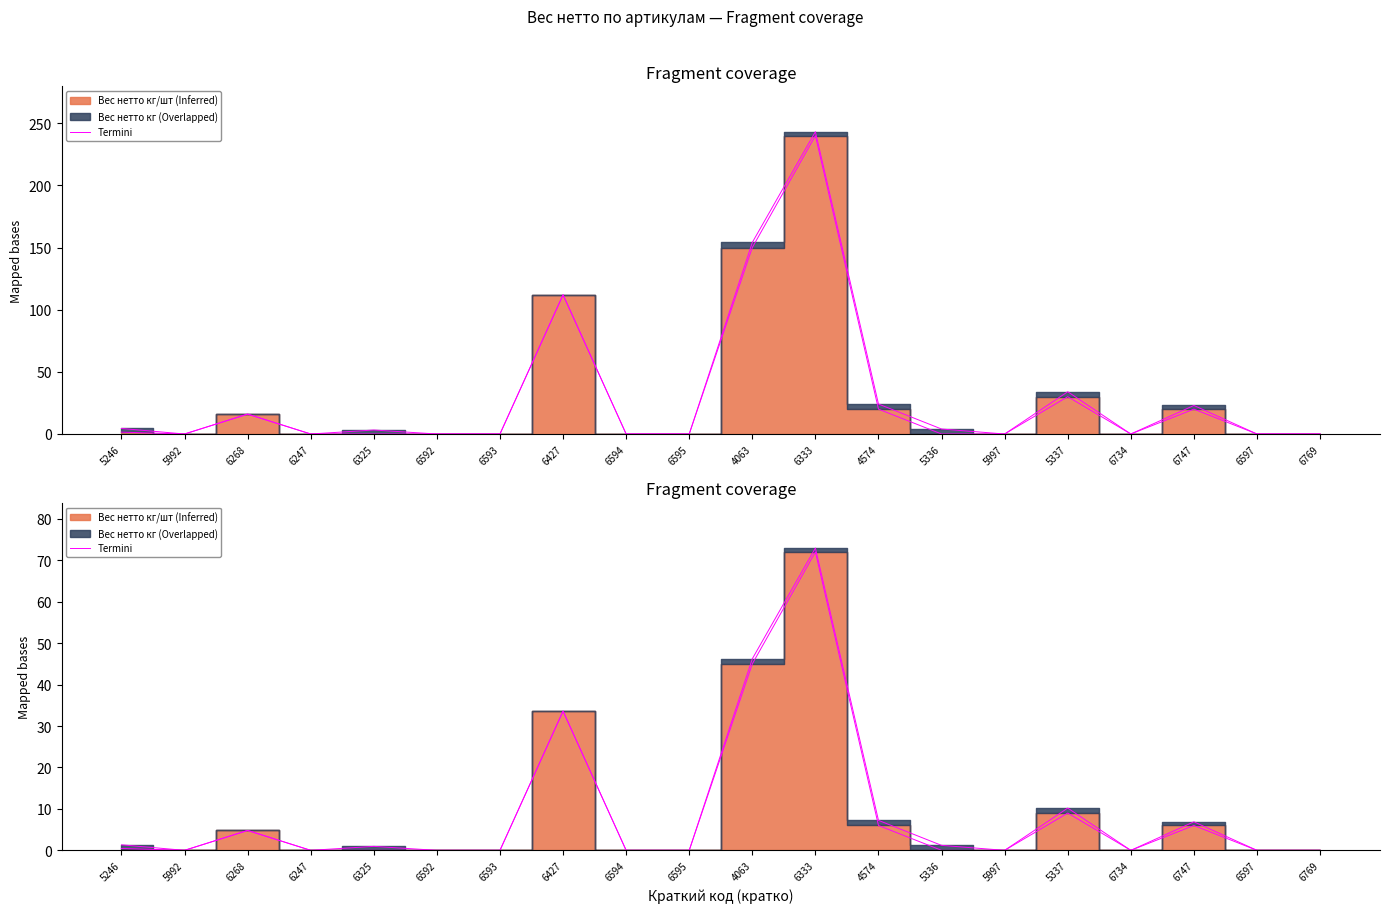

What is the label of the 17th point from the right?

6247